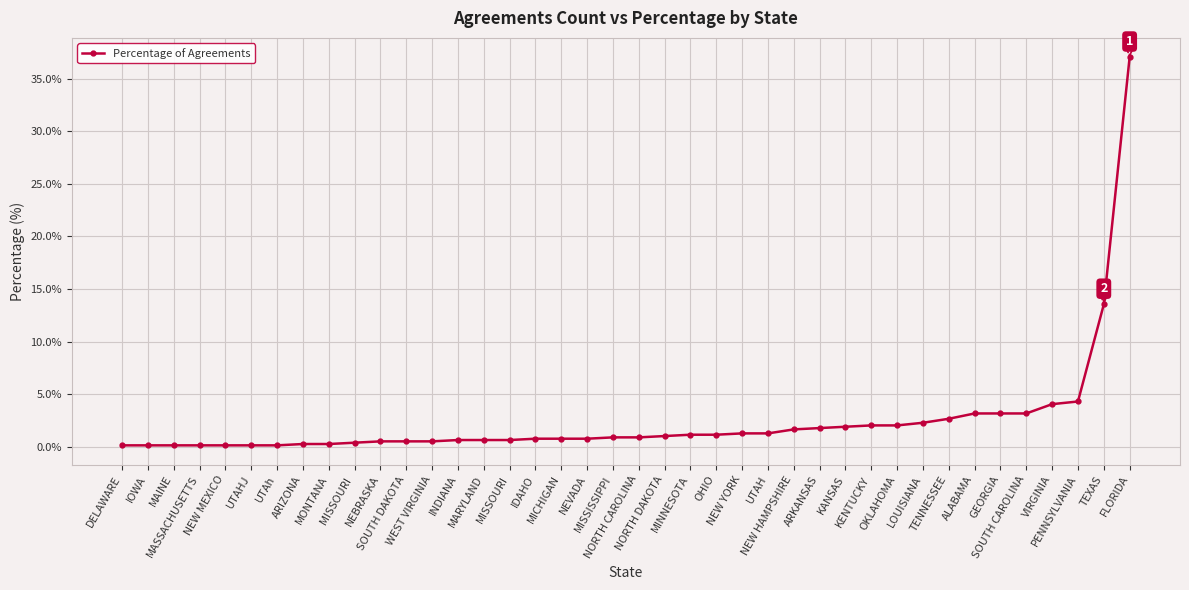

What is the sum of all values?

97.7